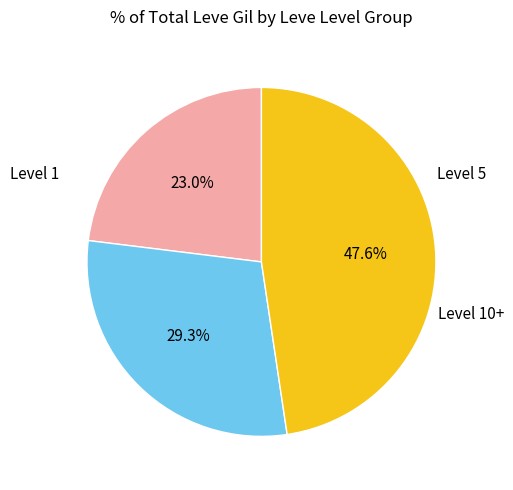

Does any single category account for the majority?

No